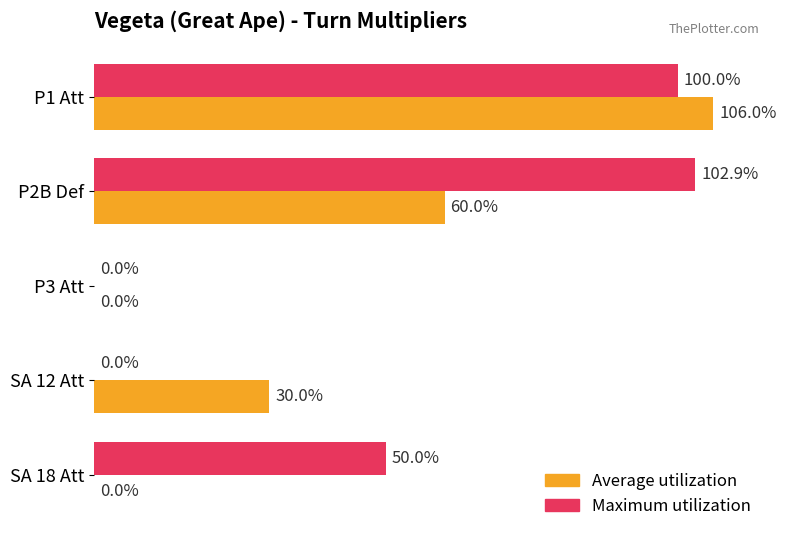

What are all the series names shown in the legend?

Average utilization, Maximum utilization